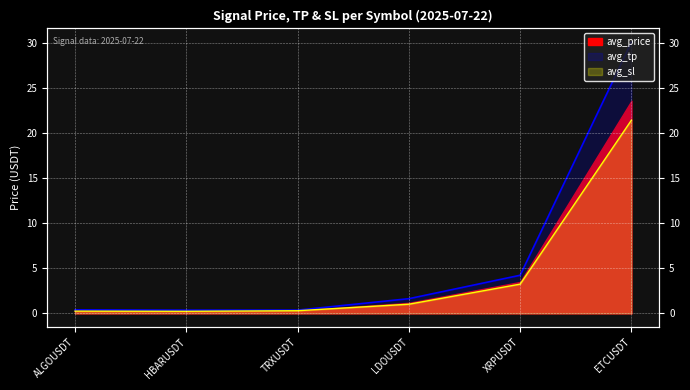

Where is avg_price nearest to the value 10?

XRPUSDT